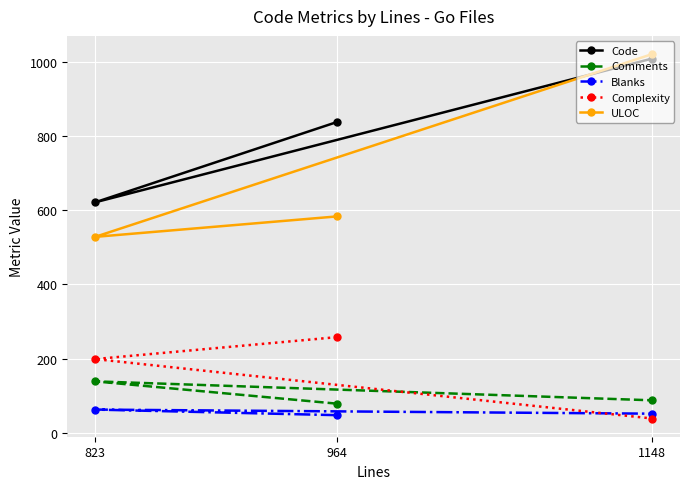

What is the sum of the Complexity values at 1148 and 964?

297